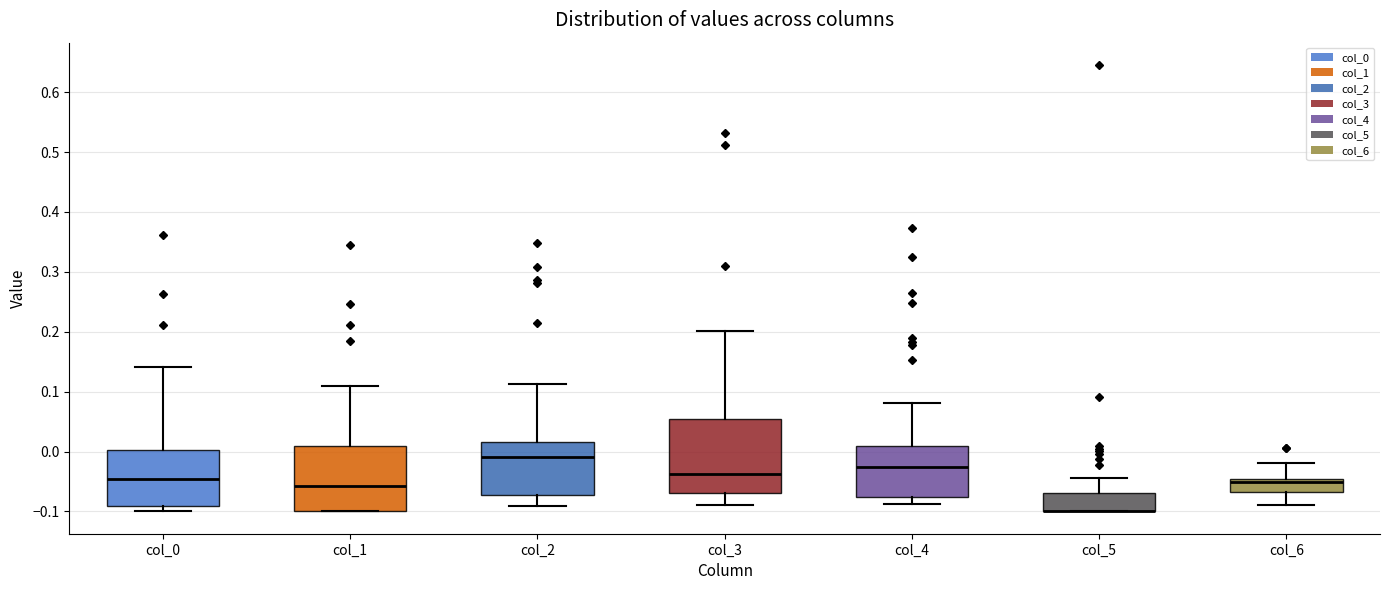

Where is the upper edge of the box for col_1 on the y-axis? The values are not printed on the chart, so give them approximately, as read against the axis.

0.01